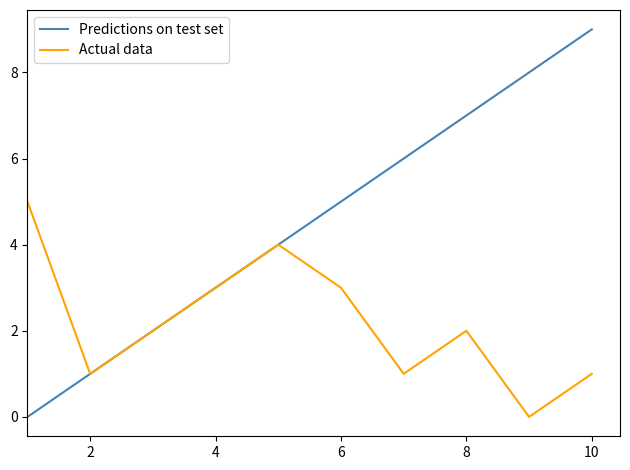

Rank the series by their average value, from lowest to highest.

Actual data, Predictions on test set